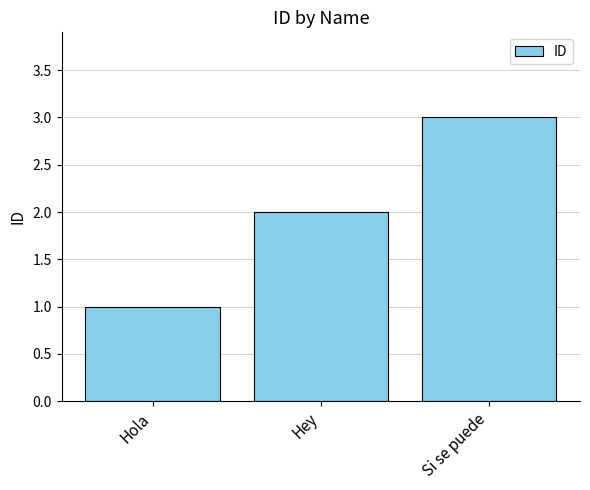

Between Hola and Si se puede, which is larger?

Si se puede